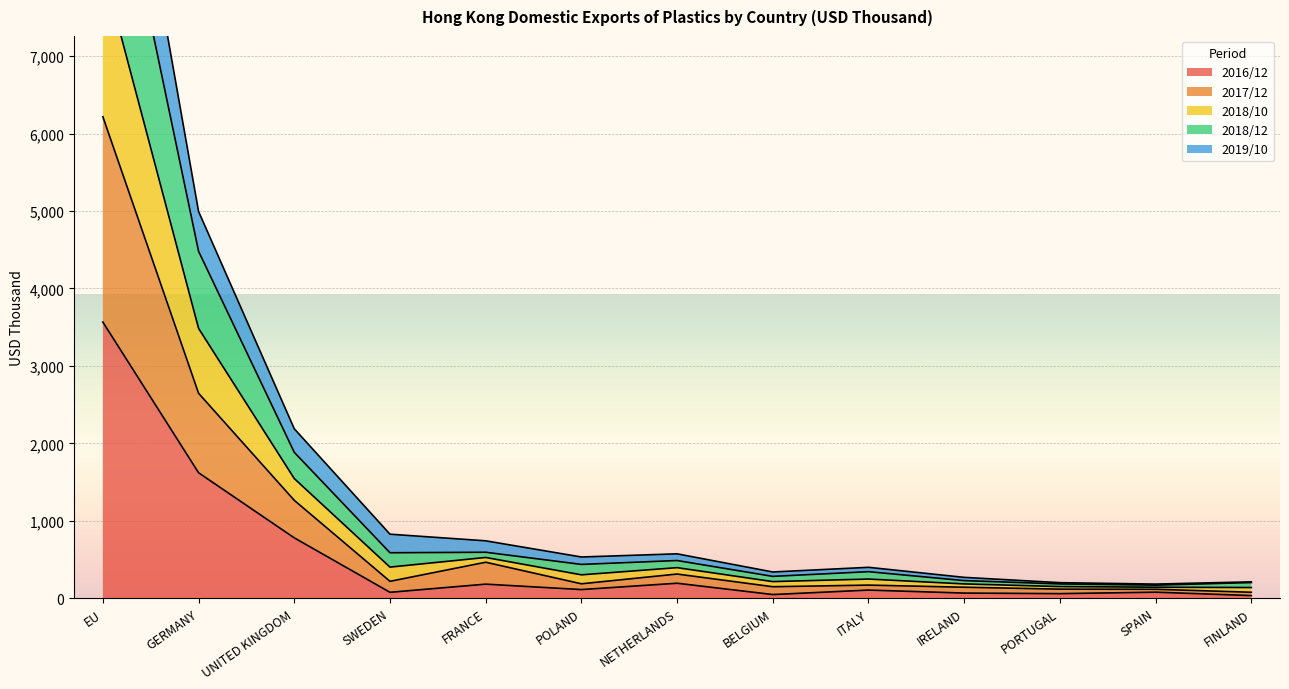

Which category has the highest value across all series?

EU